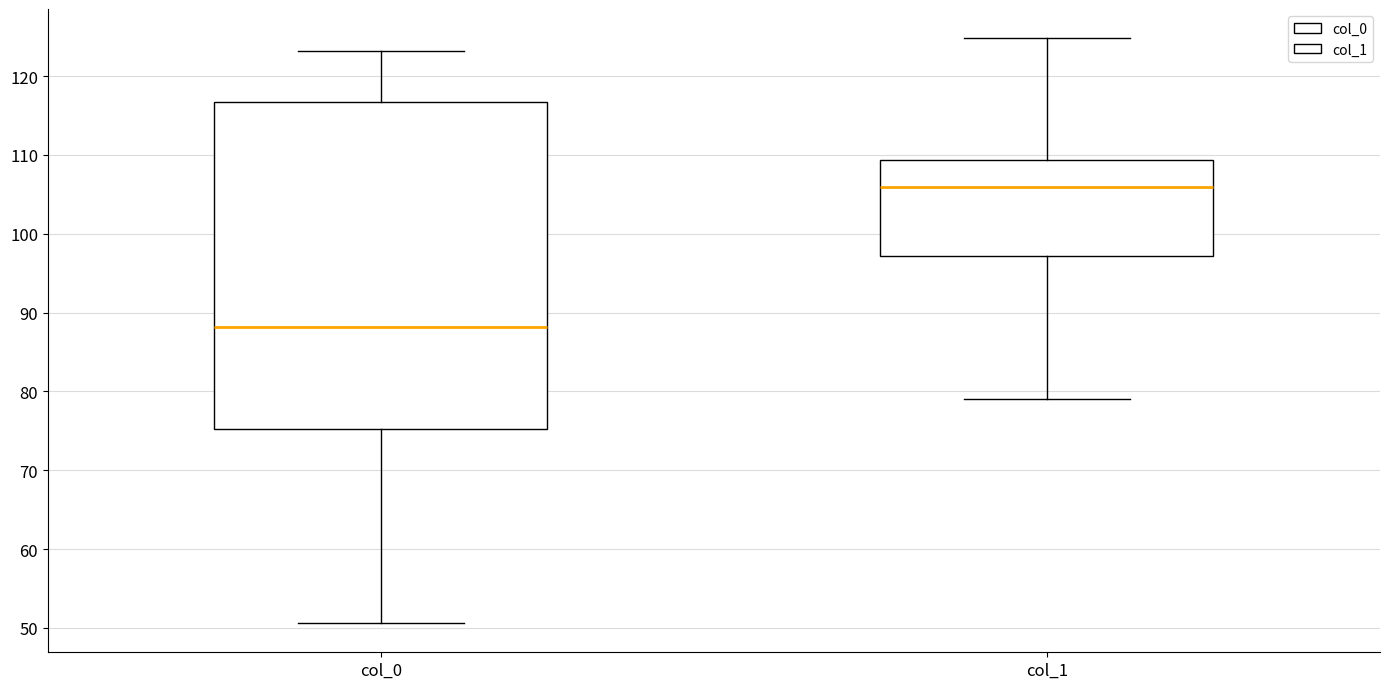

Reading left to right, transcribe this box plot: for each box, give where its median line is, the range the box spans, and where its two whiskers end, as read against the y-axis. The values are not printed on the chart, so give them approximately, as read against the axis.

col_0: median 88, box 75 to 117, whiskers 51 to 123
col_1: median 106, box 97 to 109, whiskers 79 to 125